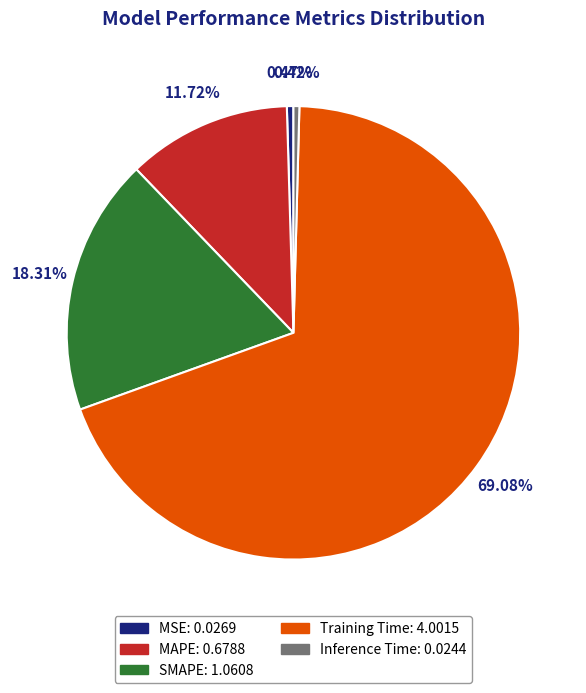

Which has a higher value, SMAPE or MAPE?

SMAPE